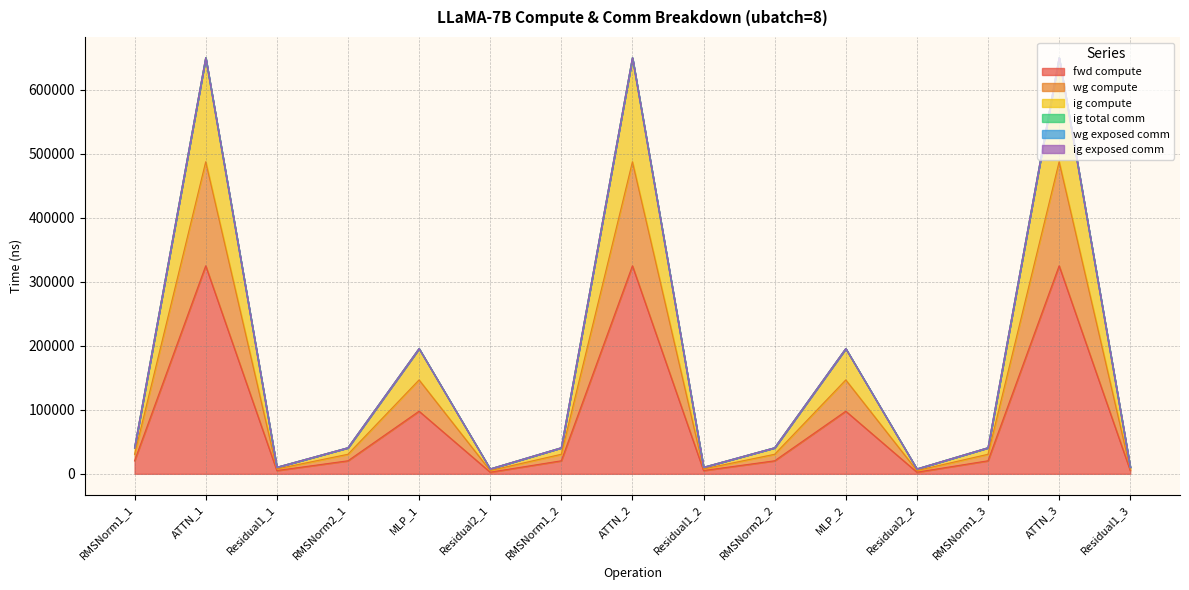

What is the difference between the highest and lowest values at Residual1_1?

5096.3